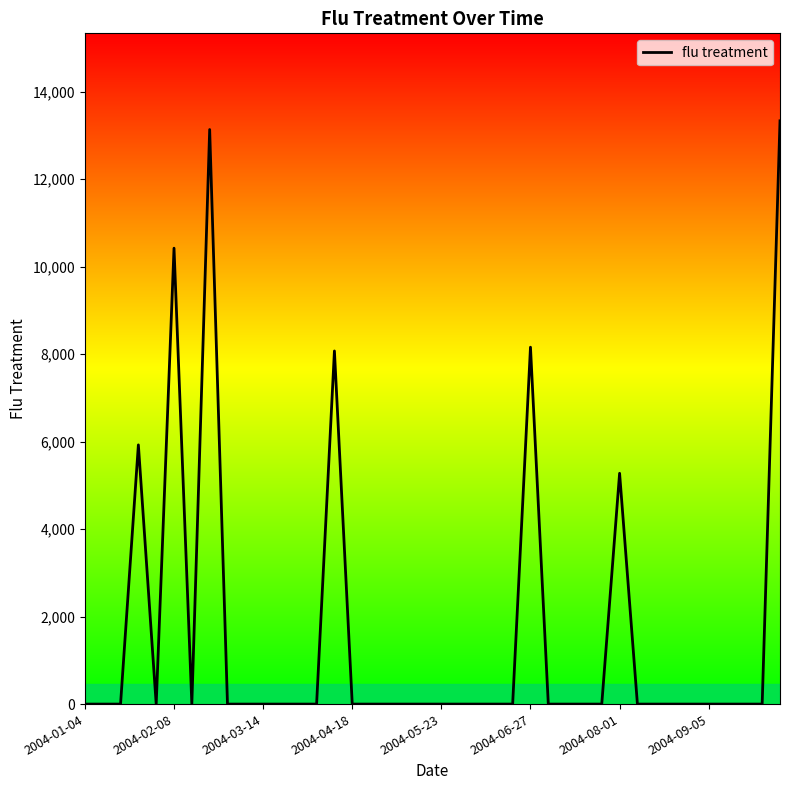

What is the maximum value shown in the chart?

13333.1